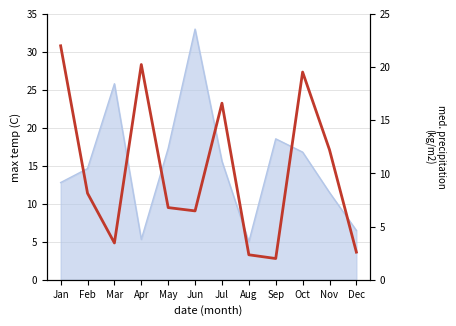

Reading right to left, list all the values displayed in this chart.

Dec=2.6	Nov=12.2	Oct=19.5	Sep=2.0	Aug=2.4	Jul=16.6	Jun=6.5	May=6.8	Apr=20.2	Mar=3.5	Feb=8.1	Jan=22.0